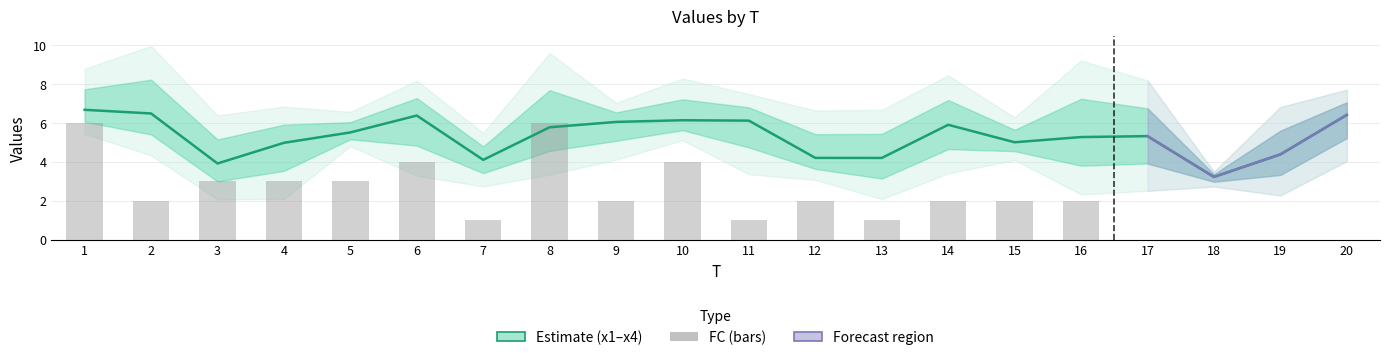

What is the greatest value displayed?

6.7